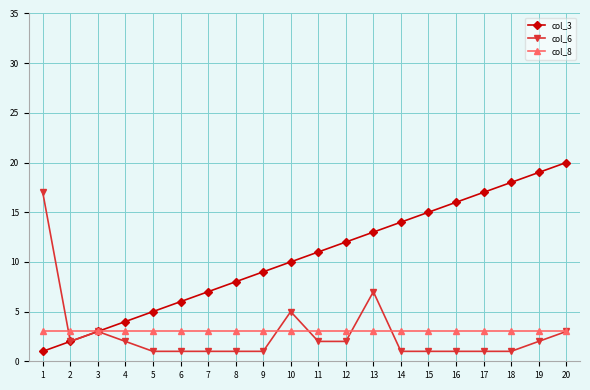

How many series are shown in this chart?

3